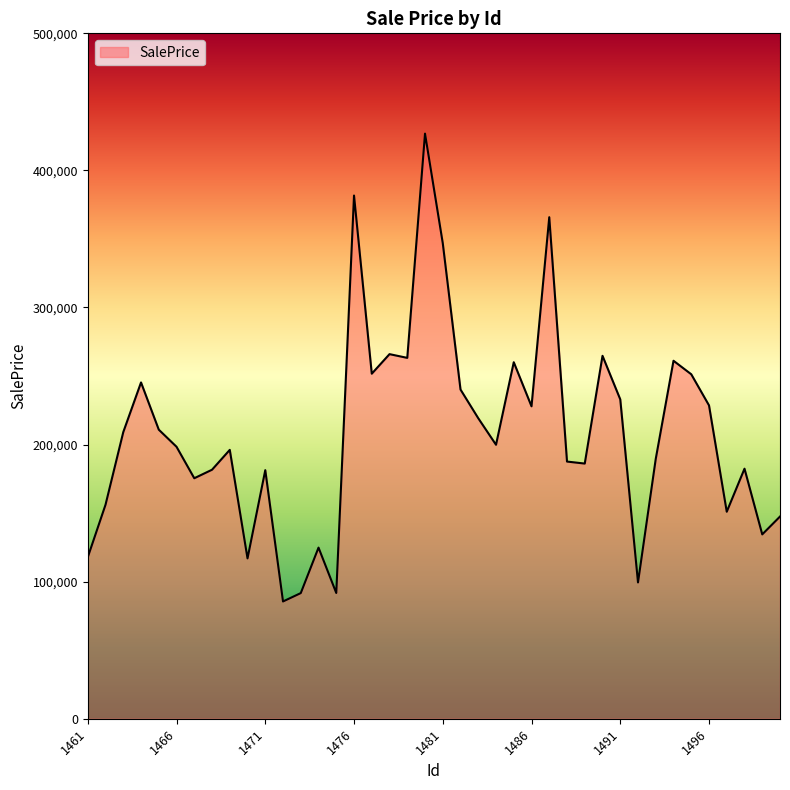

What is the smallest value displayed?

85545.0